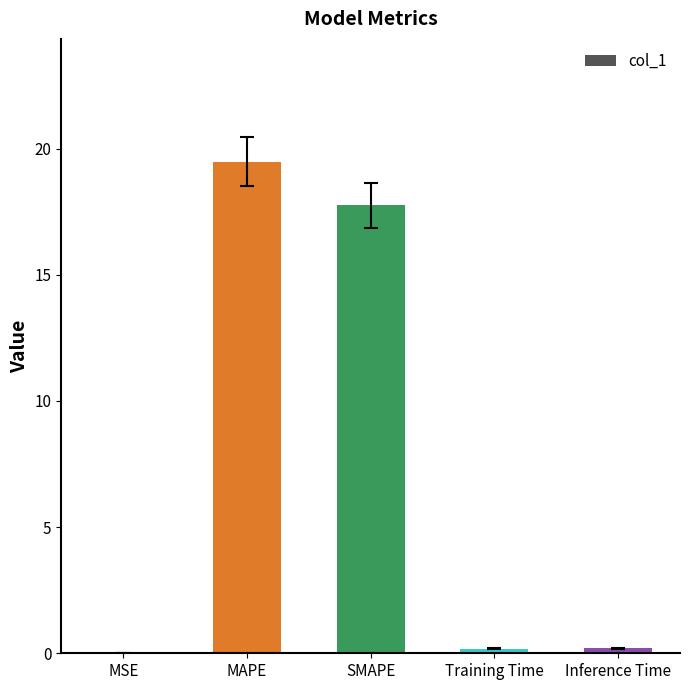

Between MSE and SMAPE, which is larger?

SMAPE